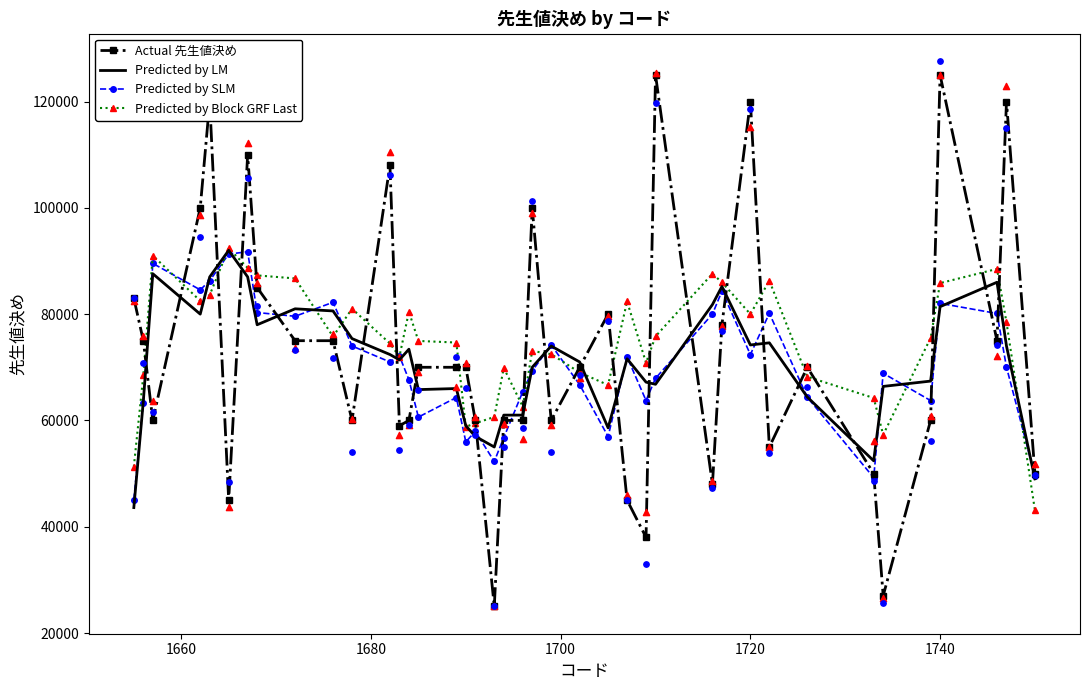

At how many categories does at least one series exceed 120479?

2